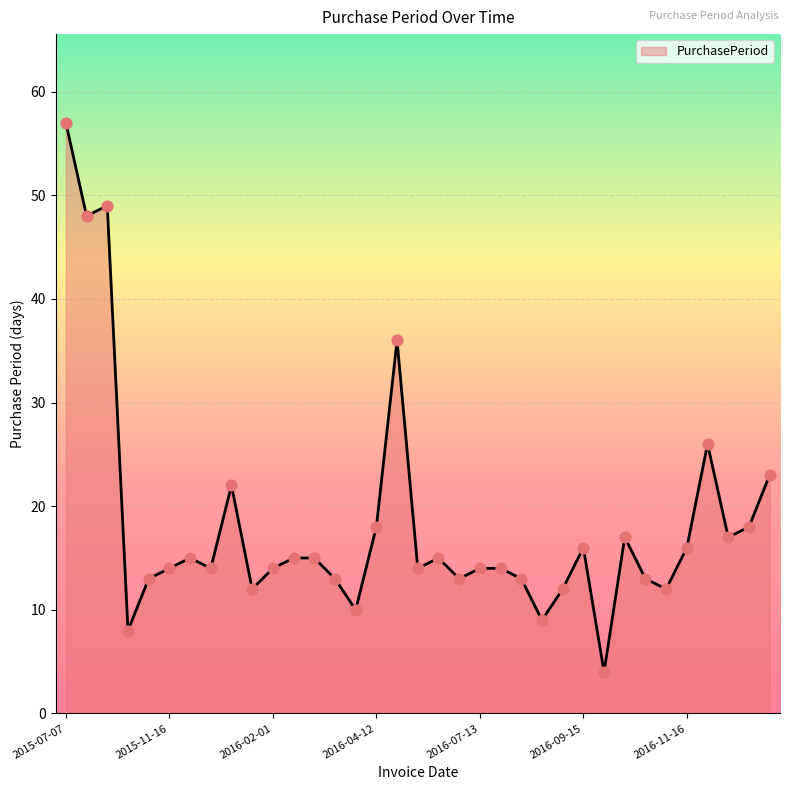

What is the greatest value displayed?

57